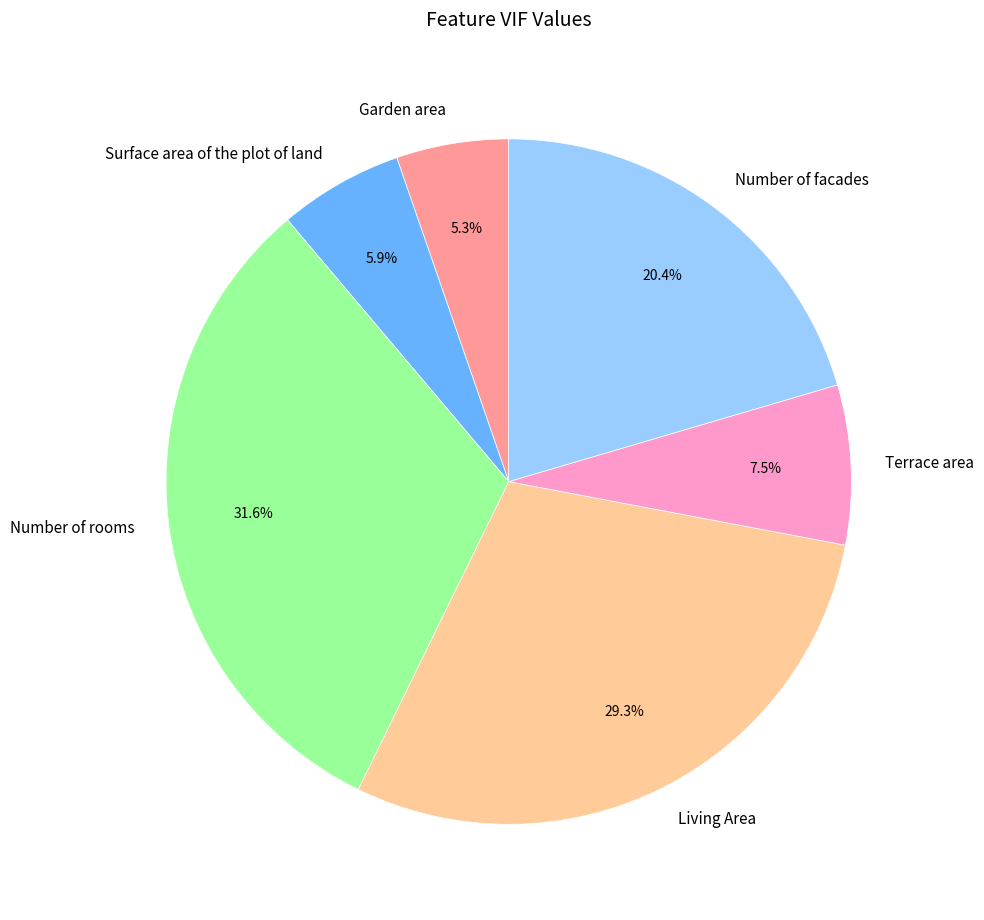

What is the ratio of the value at Number of facades to the value at Living Area?

0.7